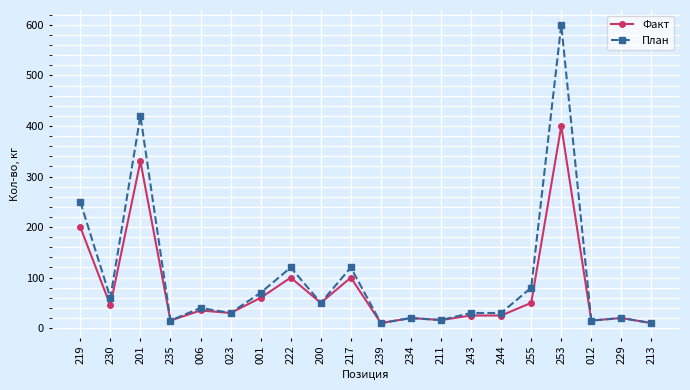

Is it true that План equals 20 at 234?

True